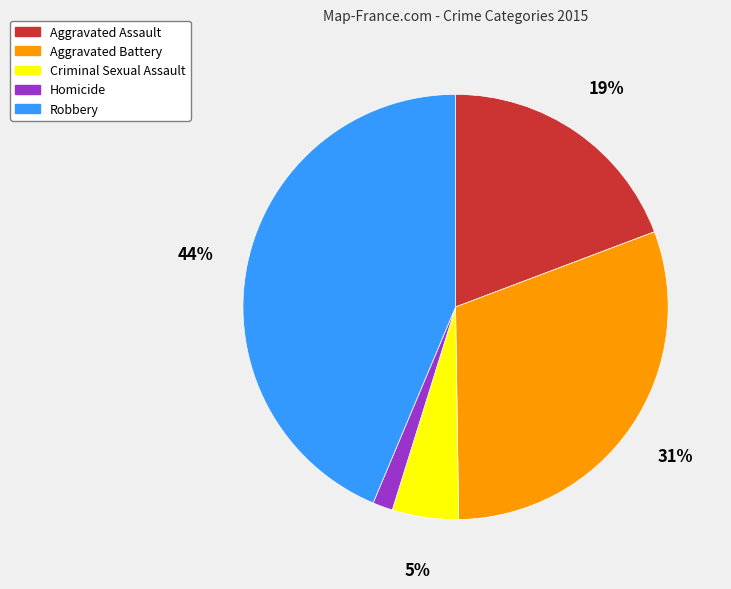

Is the sum of Homicide and Criminal Sexual Assault greater than half?

No